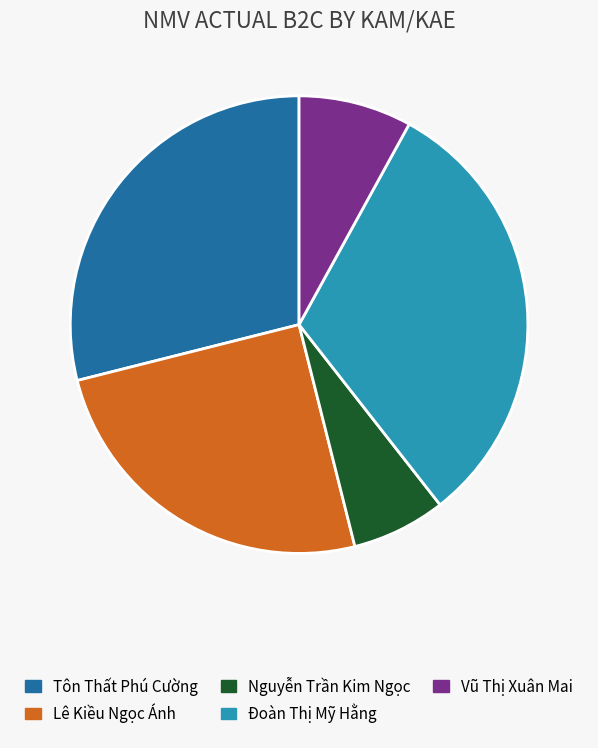

Is it true that Vũ Thị Xuân Mai is 15% of the pie?

False